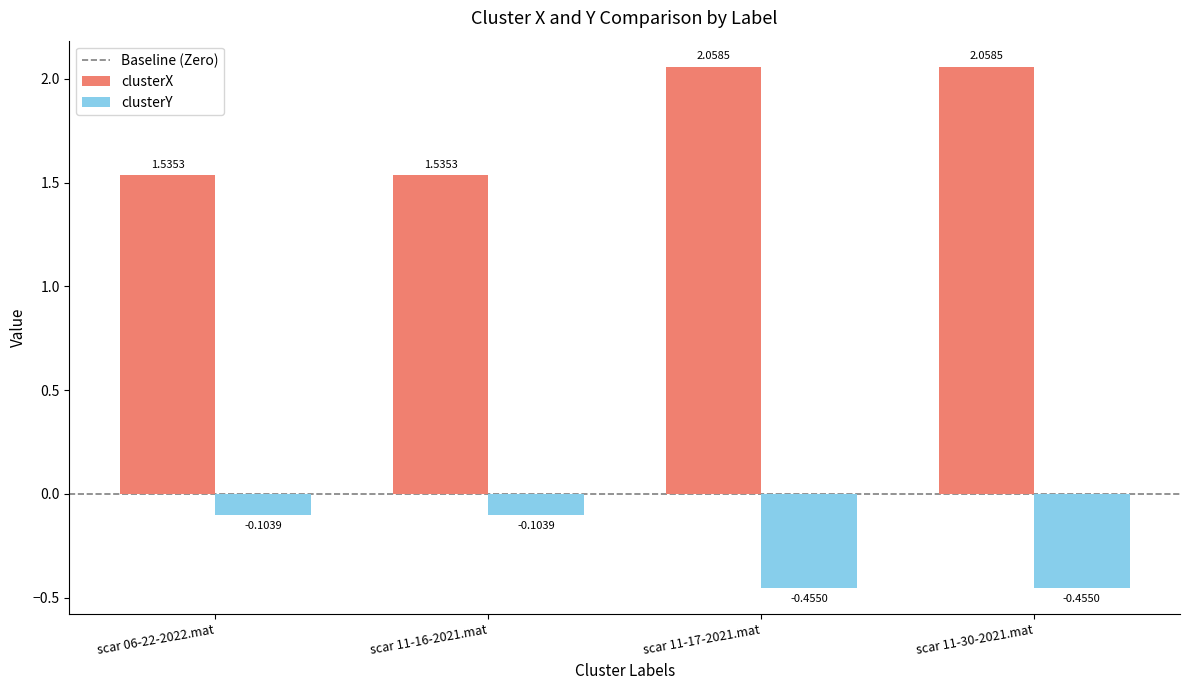

Is the value of clusterY at scar 11-17-2021.mat greater than the value of clusterX at scar 06-22-2022.mat?

No